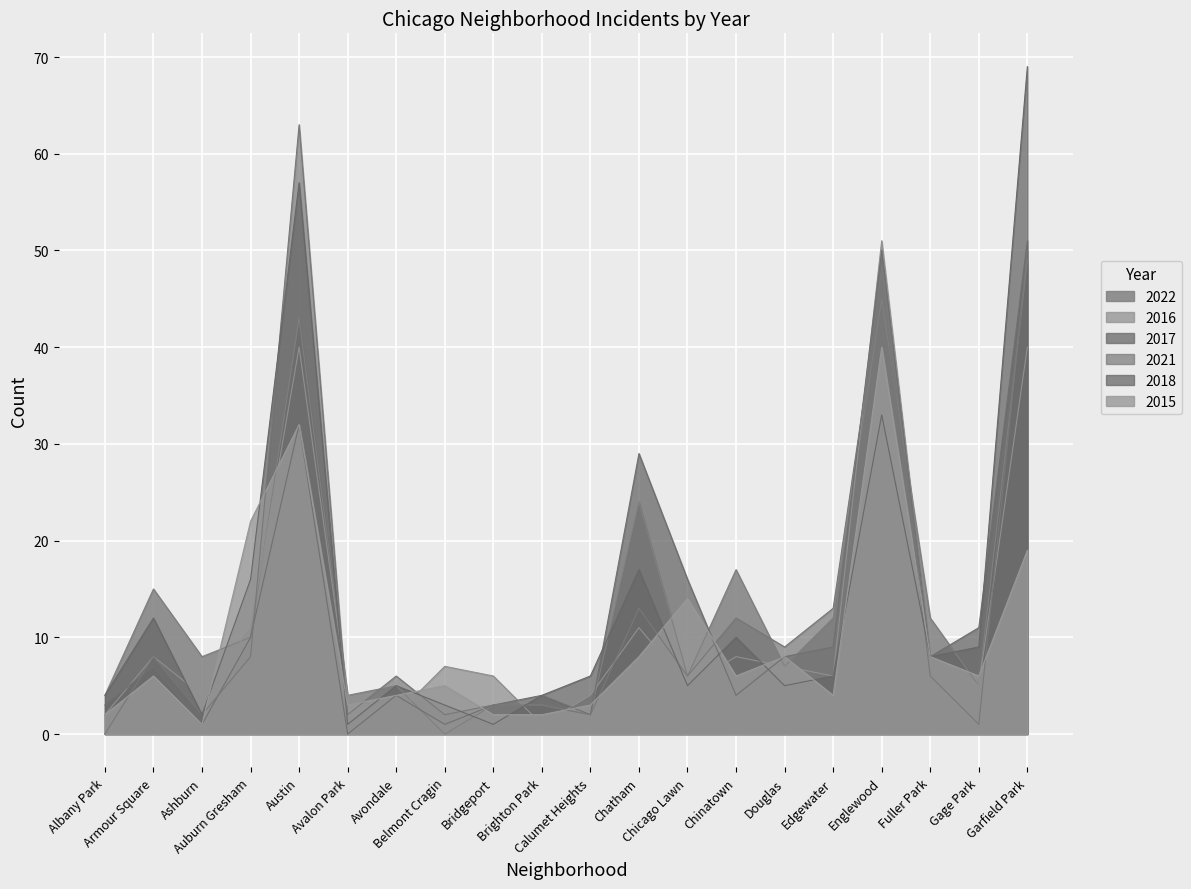

Reading left to right, what are all the values shown in this chart?

2022: Albany Park=4	Armour Square=15	Ashburn=8	Auburn Gresham=10	Austin=43	Avalon Park=4	Avondale=5	Belmont Cragin=0	Bridgeport=3	Brighton Park=3	Calumet Heights=2	Chatham=24	Chicago Lawn=6	Chinatown=17	Douglas=7	Edgewater=12	Englewood=45	Fuller Park=12	Gage Park=5	Garfield Park=49
2016: Albany Park=2	Armour Square=8	Ashburn=4	Auburn Gresham=11	Austin=40	Avalon Park=4	Avondale=2	Belmont Cragin=7	Bridgeport=6	Brighton Park=1	Calumet Heights=4	Chatham=11	Chicago Lawn=5	Chinatown=8	Douglas=7	Edgewater=6	Englewood=51	Fuller Park=8	Gage Park=5	Garfield Park=40
2017: Albany Park=3	Armour Square=7	Ashburn=1	Auburn Gresham=10	Austin=32	Avalon Park=0	Avondale=4	Belmont Cragin=1	Bridgeport=3	Brighton Park=4	Calumet Heights=2	Chatham=29	Chicago Lawn=16	Chinatown=4	Douglas=8	Edgewater=9	Englewood=50	Fuller Park=8	Gage Park=11	Garfield Park=51
2021: Albany Park=0	Armour Square=8	Ashburn=2	Auburn Gresham=8	Austin=63	Avalon Park=2	Avondale=6	Belmont Cragin=2	Bridgeport=3	Brighton Park=3	Calumet Heights=2	Chatham=13	Chicago Lawn=6	Chinatown=12	Douglas=9	Edgewater=13	Englewood=47	Fuller Park=6	Gage Park=1	Garfield Park=50
2018: Albany Park=4	Armour Square=12	Ashburn=2	Auburn Gresham=16	Austin=57	Avalon Park=1	Avondale=5	Belmont Cragin=3	Bridgeport=1	Brighton Park=4	Calumet Heights=6	Chatham=17	Chicago Lawn=5	Chinatown=10	Douglas=5	Edgewater=6	Englewood=33	Fuller Park=8	Gage Park=9	Garfield Park=69
2015: Albany Park=2	Armour Square=6	Ashburn=1	Auburn Gresham=22	Austin=32	Avalon Park=3	Avondale=4	Belmont Cragin=5	Bridgeport=2	Brighton Park=2	Calumet Heights=3	Chatham=8	Chicago Lawn=14	Chinatown=6	Douglas=8	Edgewater=4	Englewood=40	Fuller Park=8	Gage Park=6	Garfield Park=19